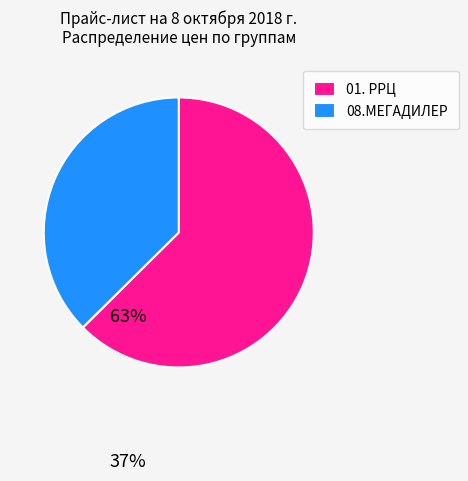

True or false: 08.МЕГАДИЛЕР accounts for 24% of the total.

False